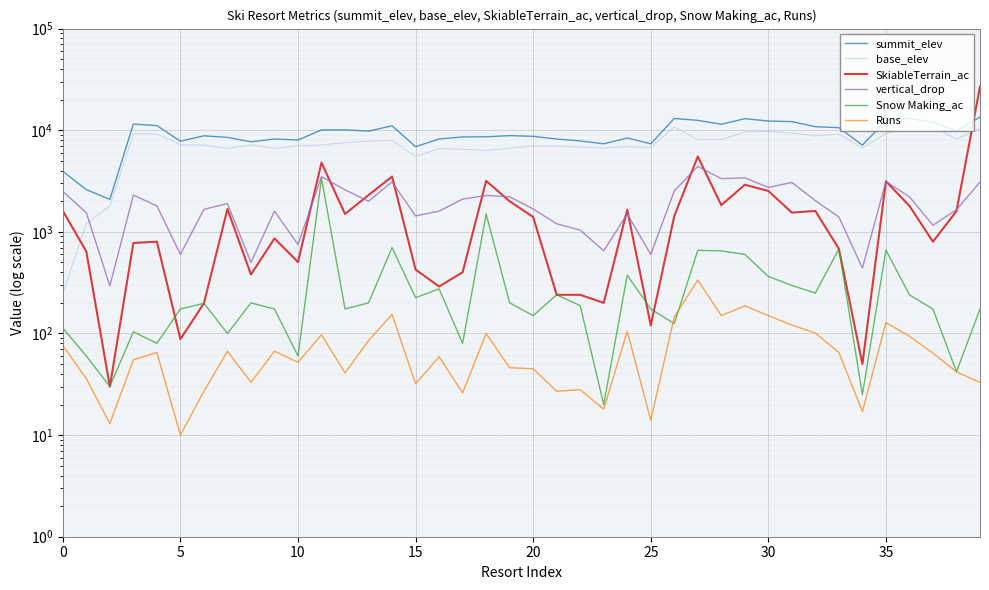

What is the sum of all Runs values?

3011